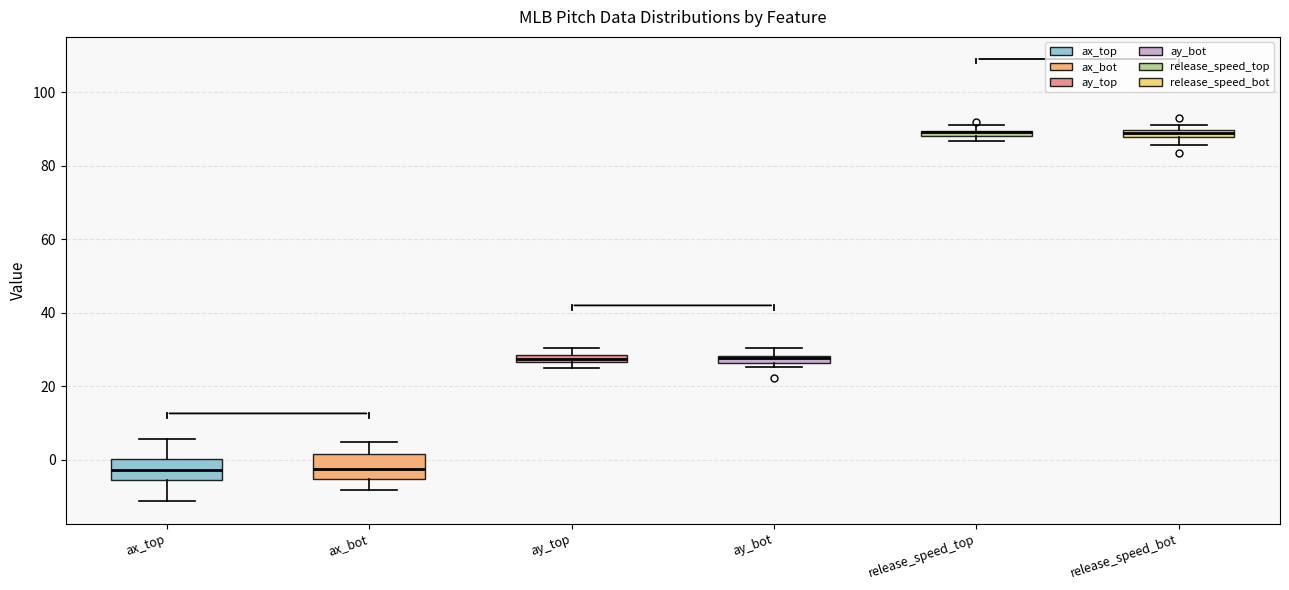

Where is the upper edge of the box for ay_bot on the y-axis? The values are not printed on the chart, so give them approximately, as read against the axis.

28